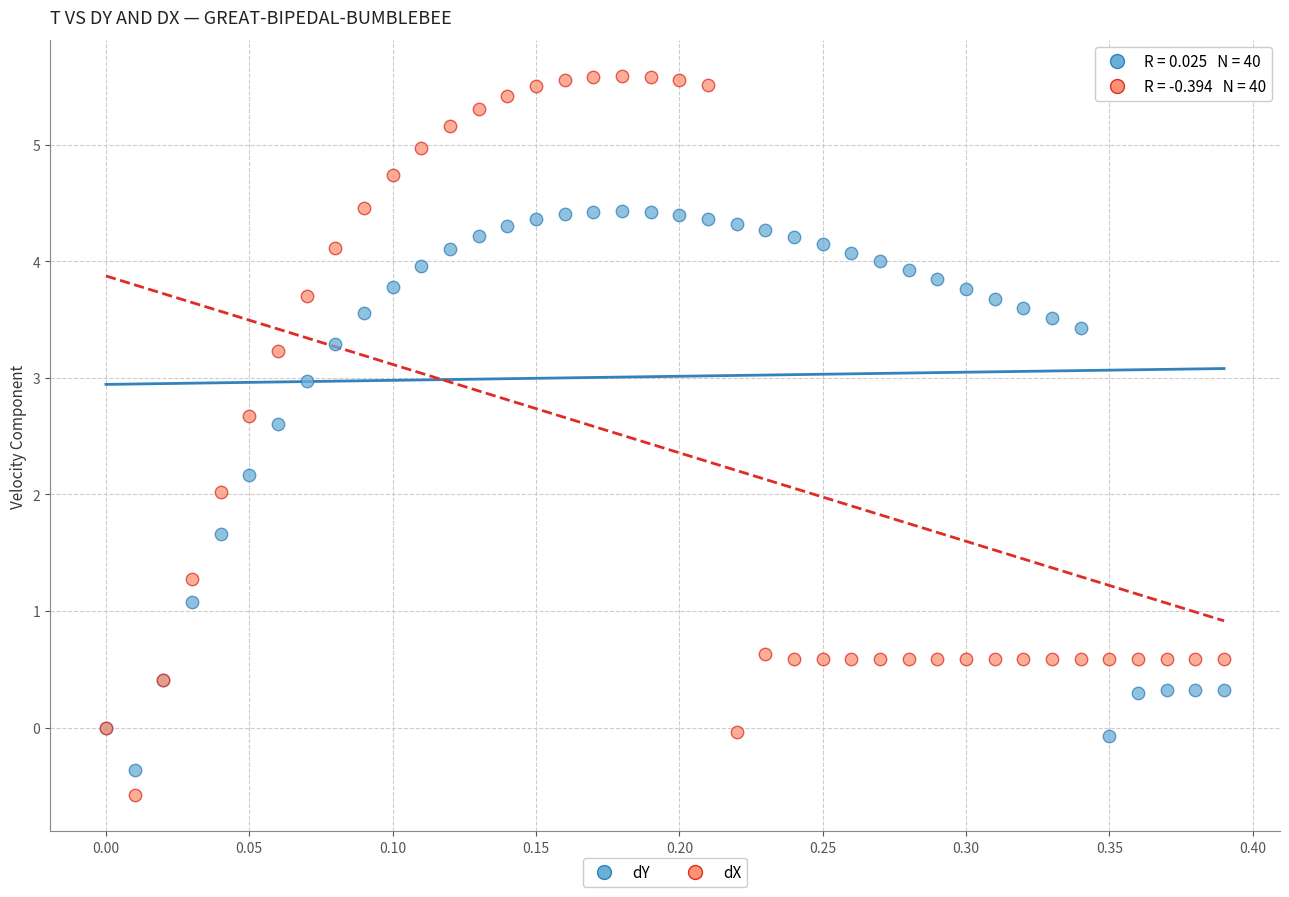

Which series reaches the minimum Y coordinate?

dX